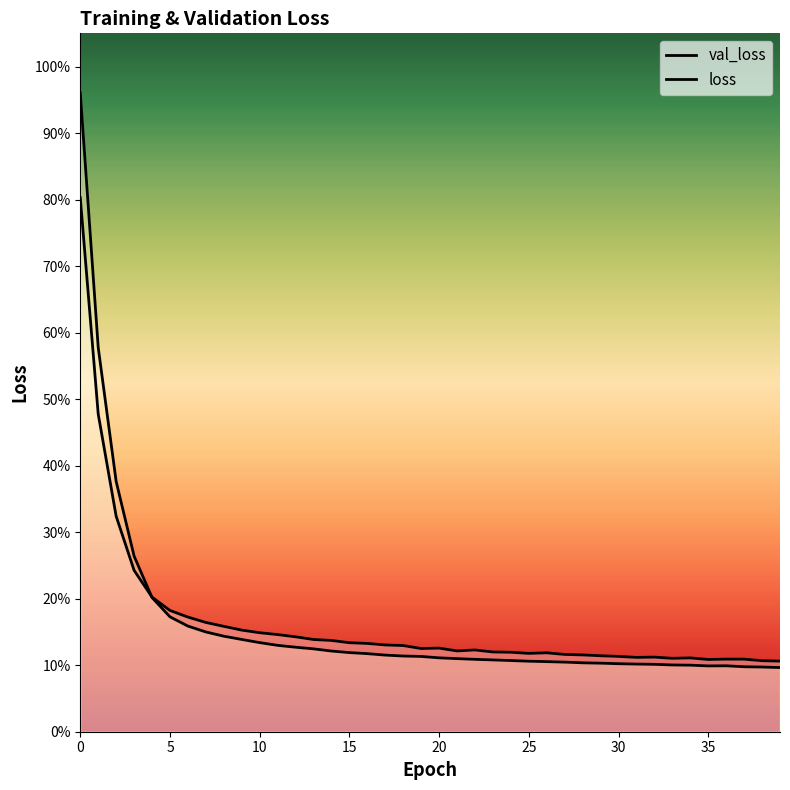

What is the minimum value shown in the chart?

0.1